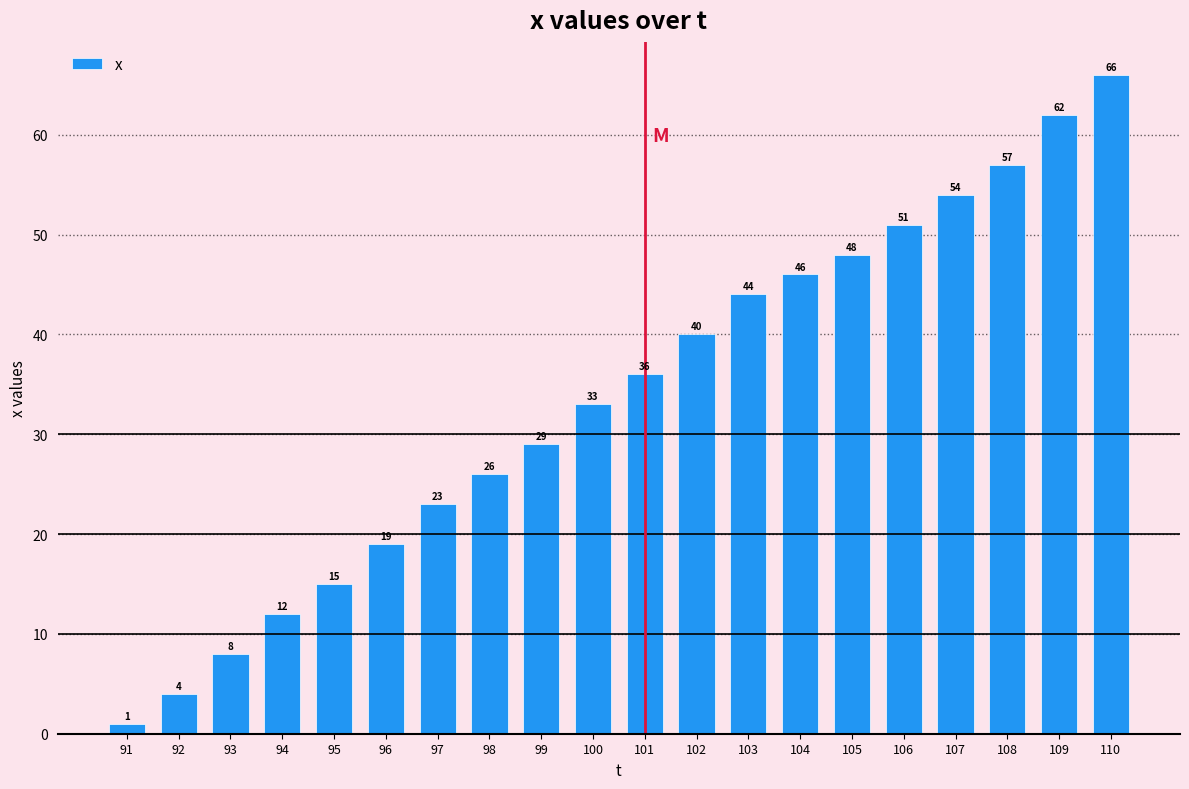

Between 110 and 95, which is larger?

110